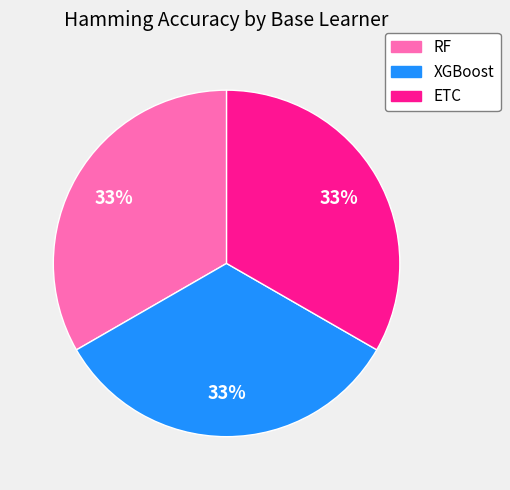

Is there any slice that represents more than half of the pie?

No